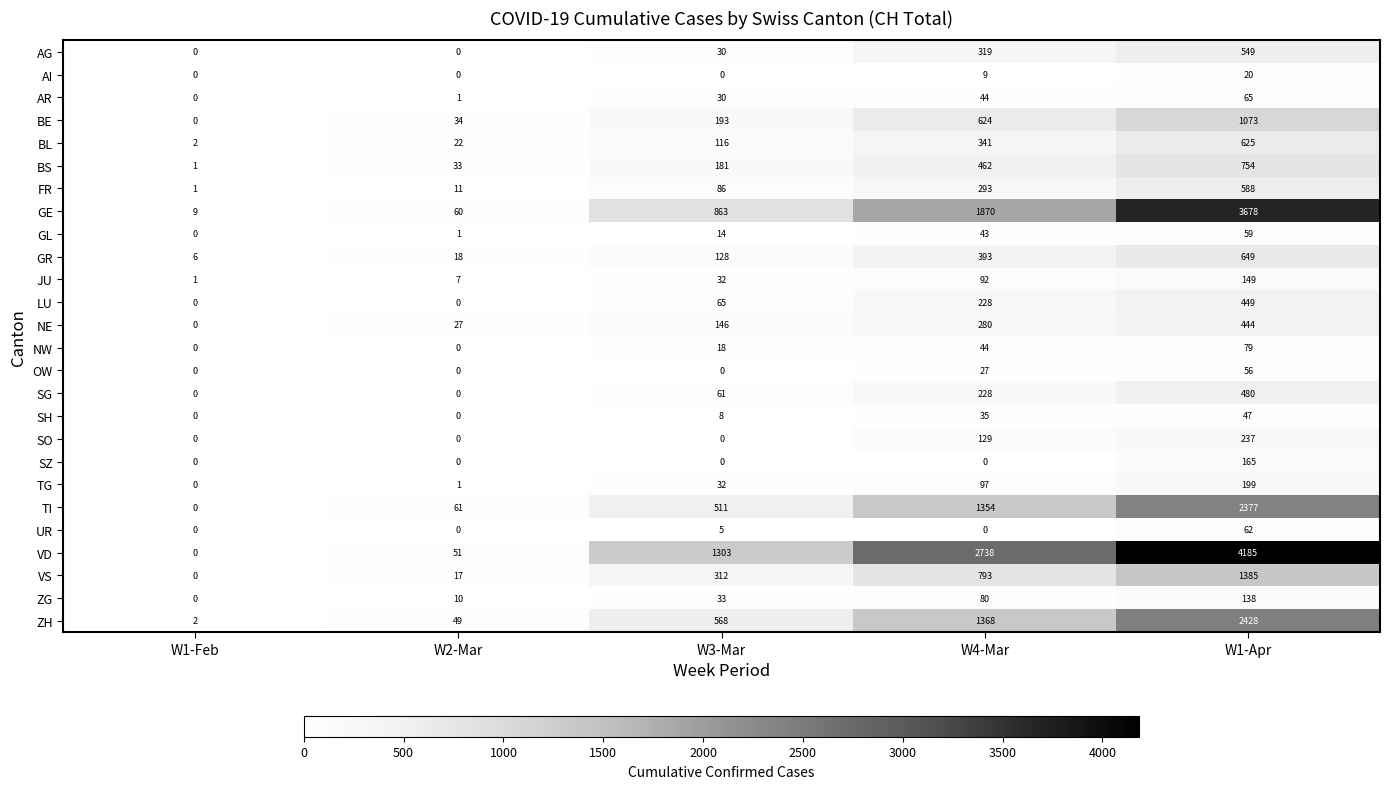

Count the number of data series in this chart.

26